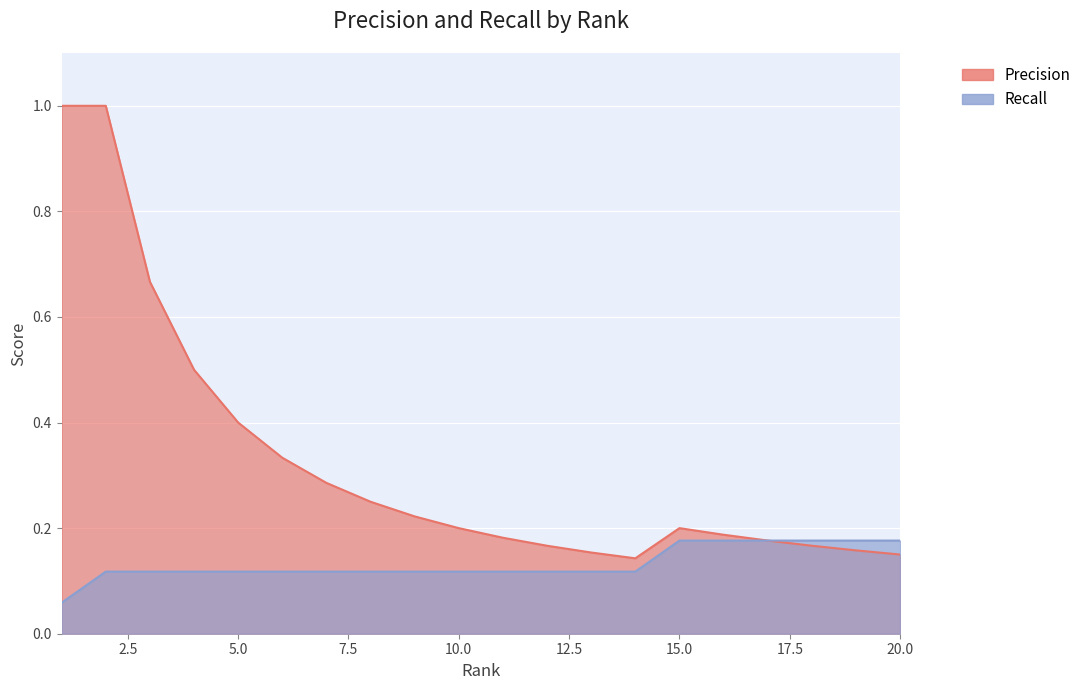

True or false: Precision and Recall intersect in this chart.

False